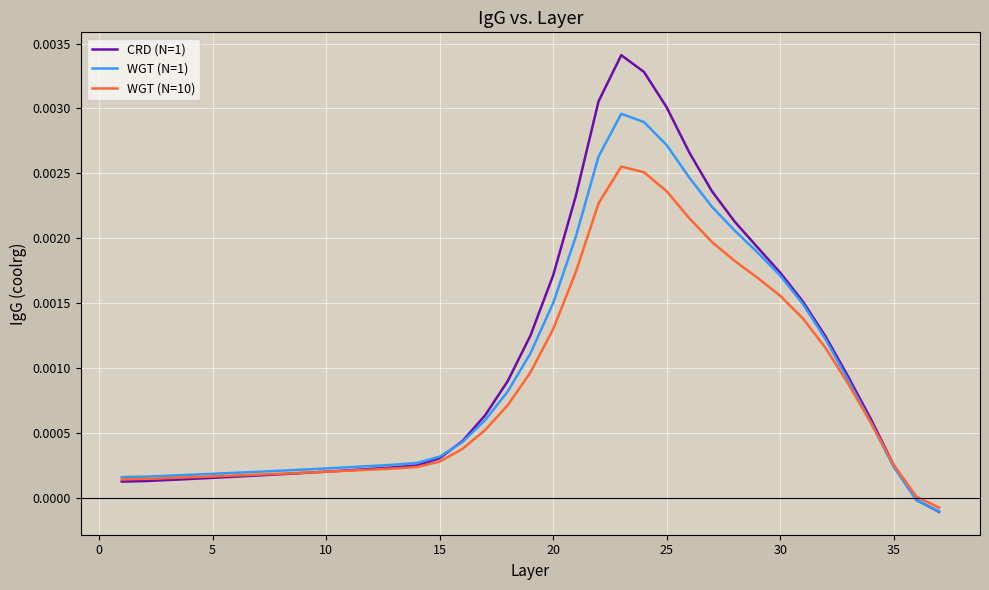

Which series has the largest range (max minus min)?

CRD (N=1)